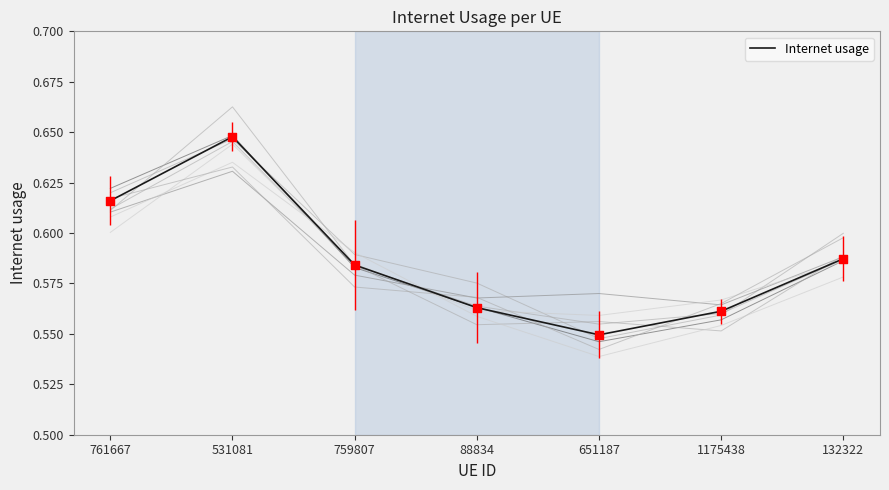

What is the change in value from 761667 to 88834?

-0.1